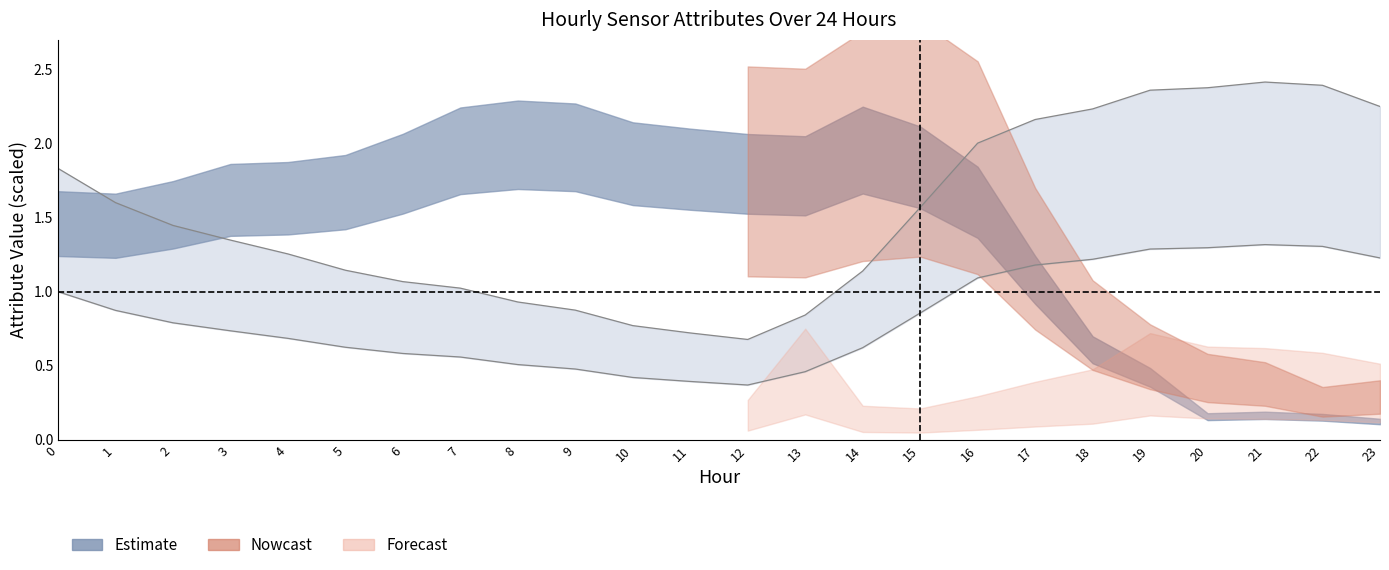

True or false: ATT4 upper has more than 1 interior local peaks.

False